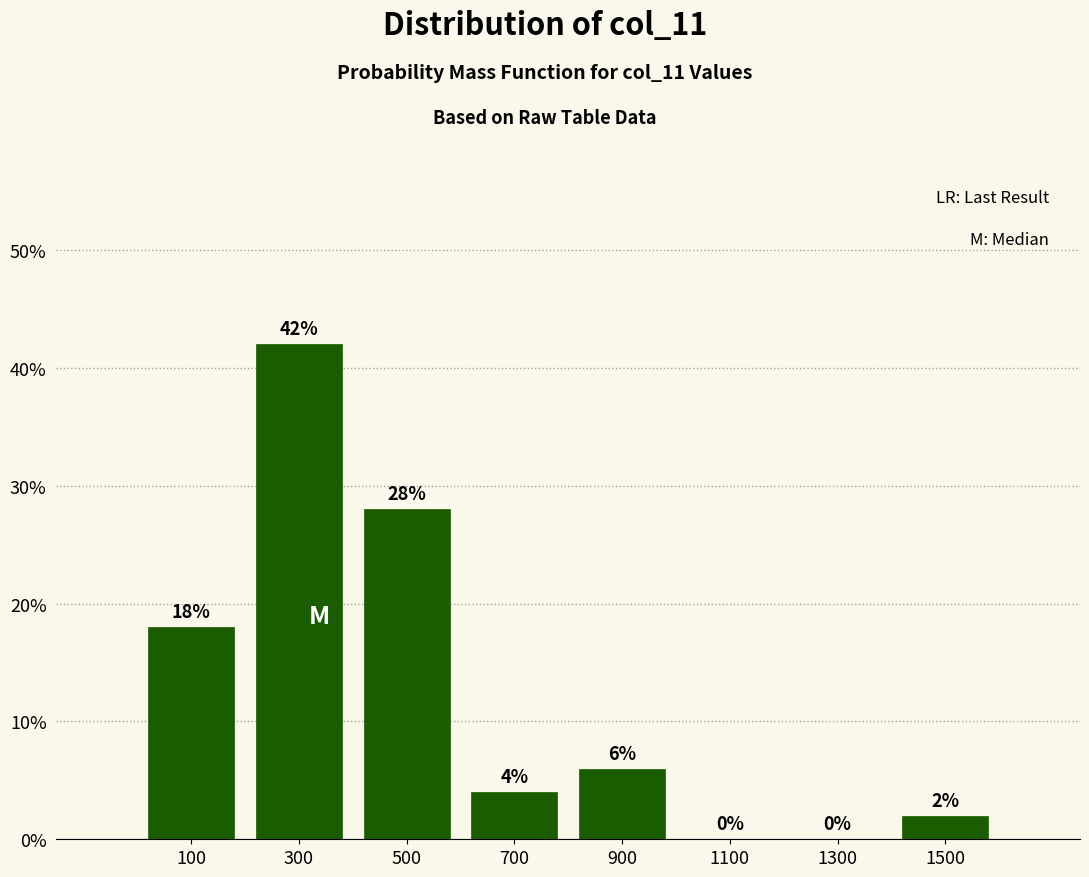

What is the height of the bar covering 0 to 200 on the x-axis?

18